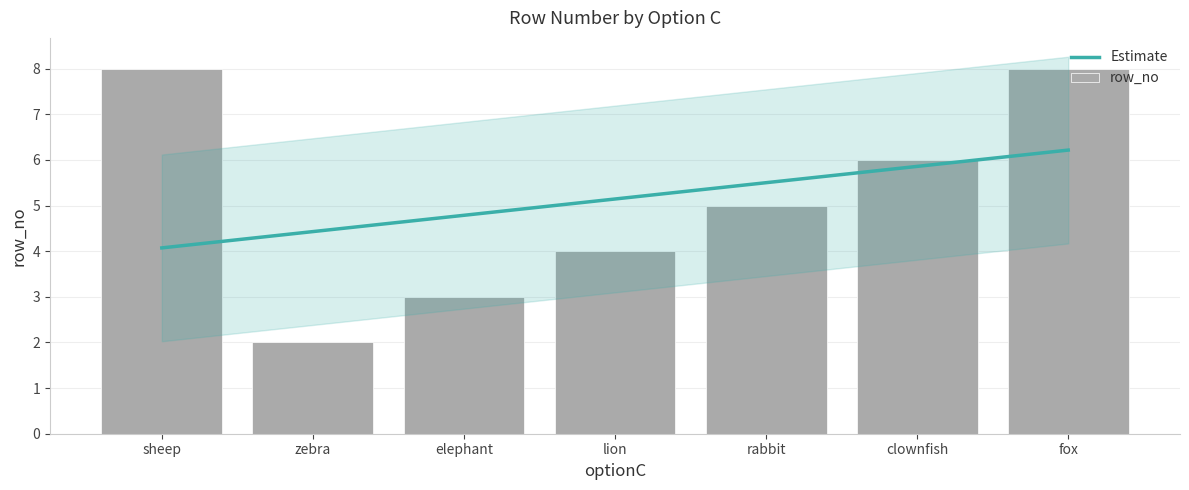

Are the bars horizontal?

No